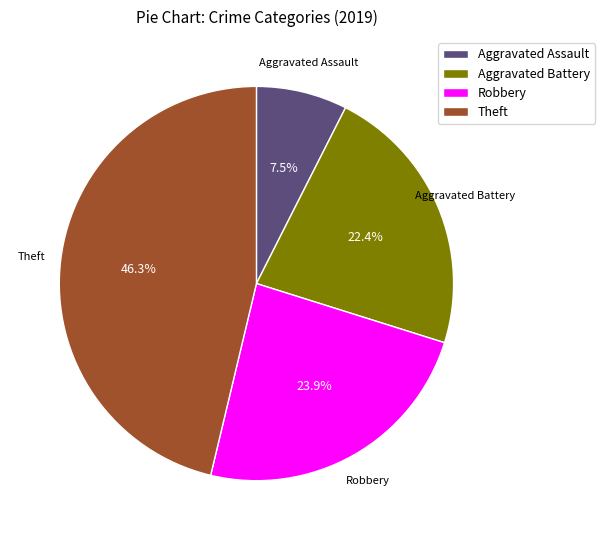

Which category has the biggest portion of the pie?

Theft